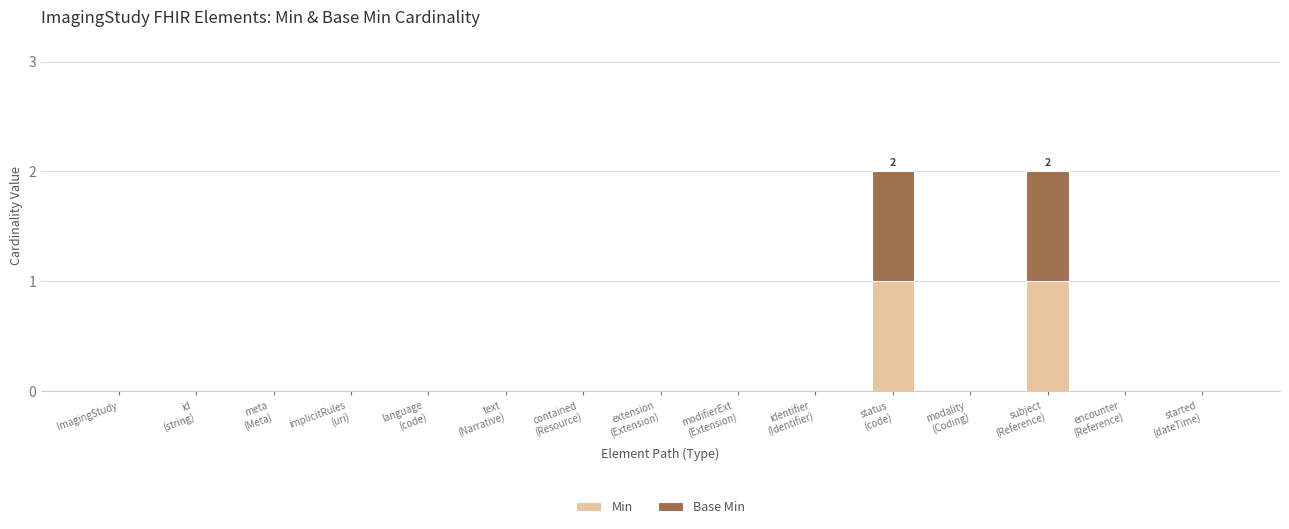

The value of Min at modality
(Coding) is 0. True or false?

True